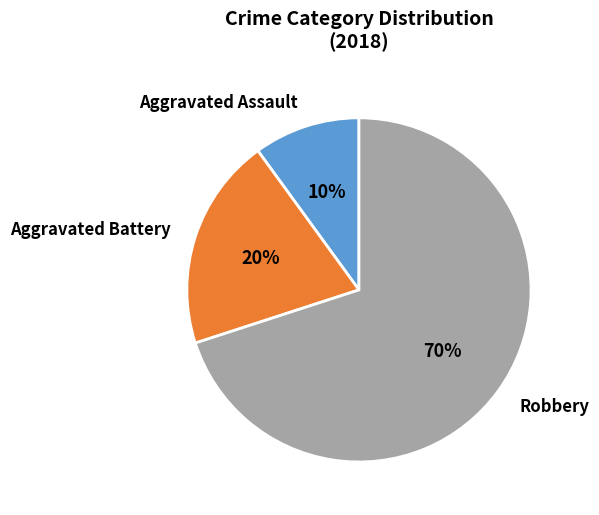

Does Robbery represent more than half of the total?

Yes